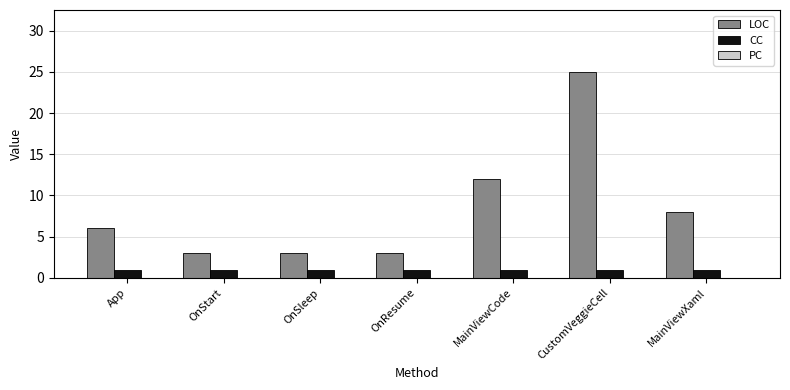

What is the sum of all LOC values?

60